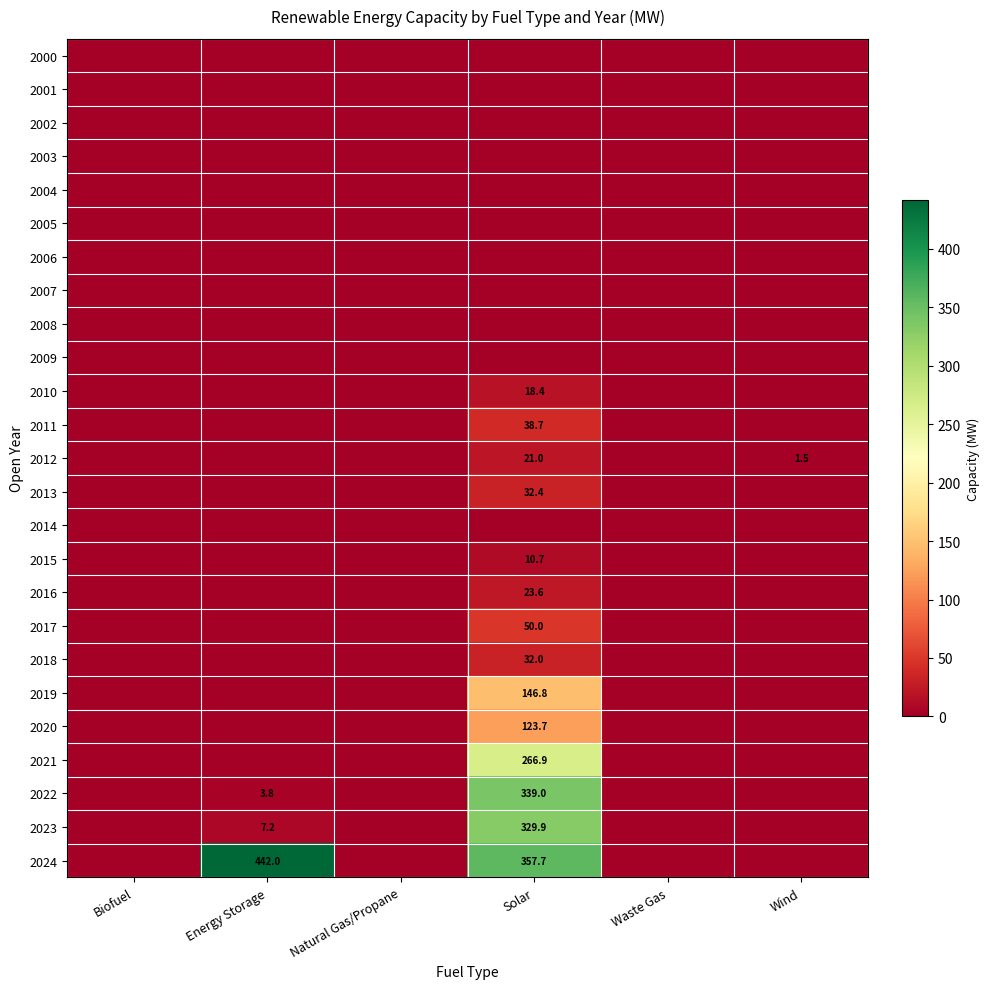

At how many categories does at least one series exceed 292?

2